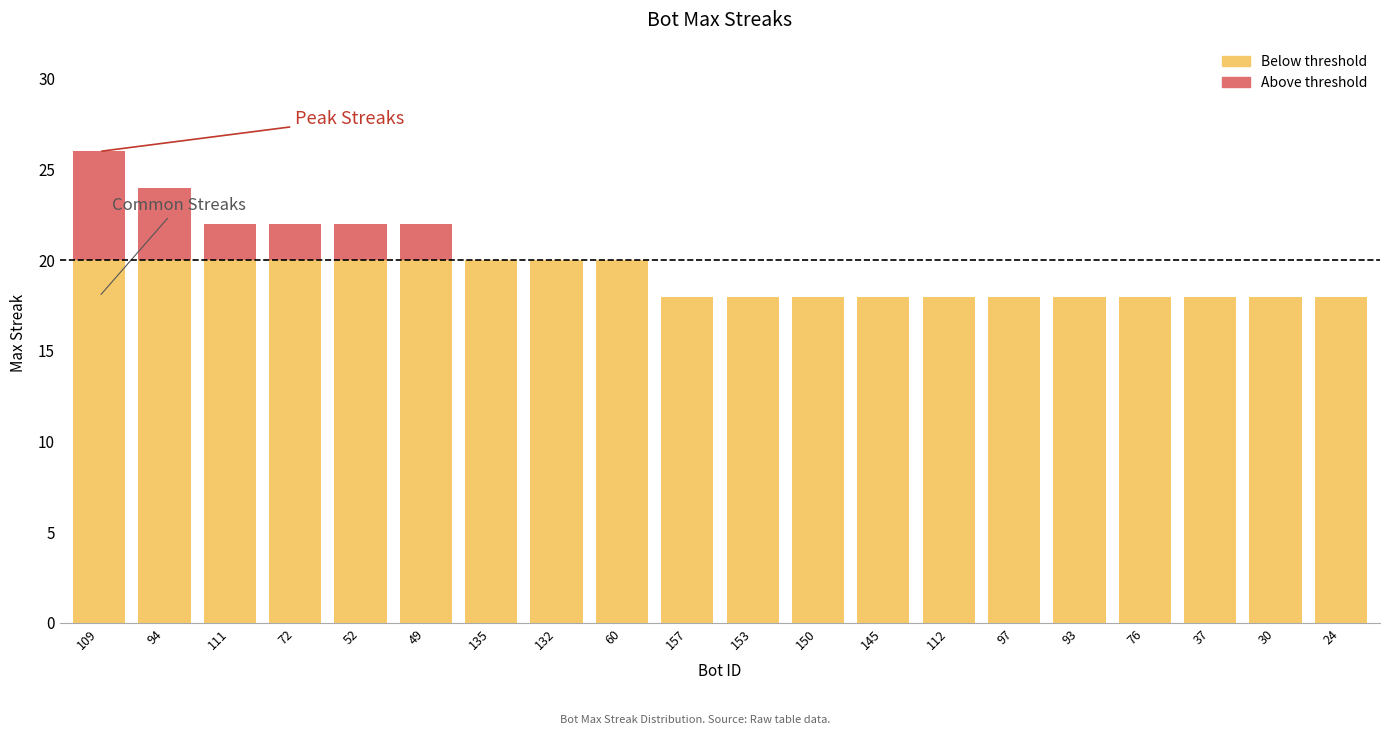

At which category is the sum across all series the highest?

109